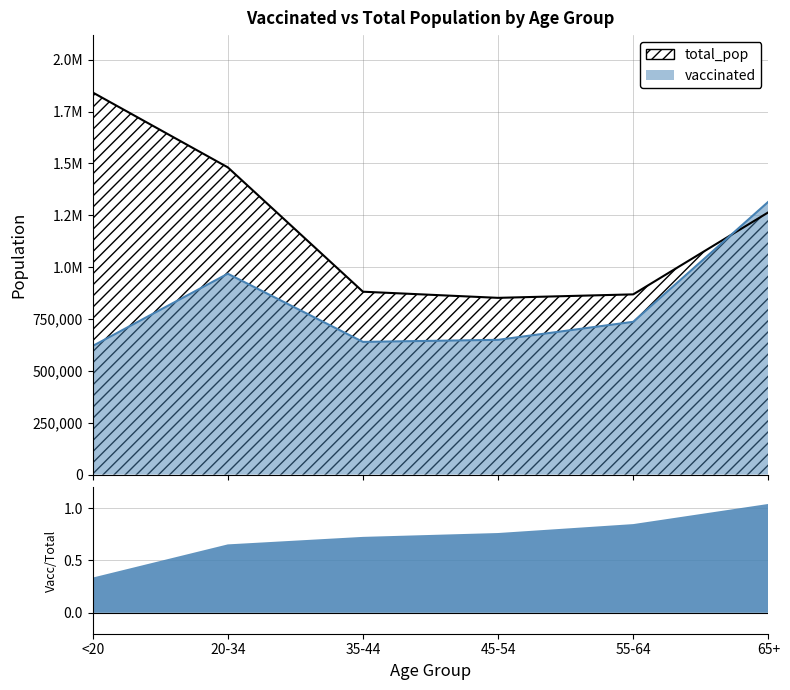

True or false: vaccinated has more than 2 points higher than both neighbors.

False